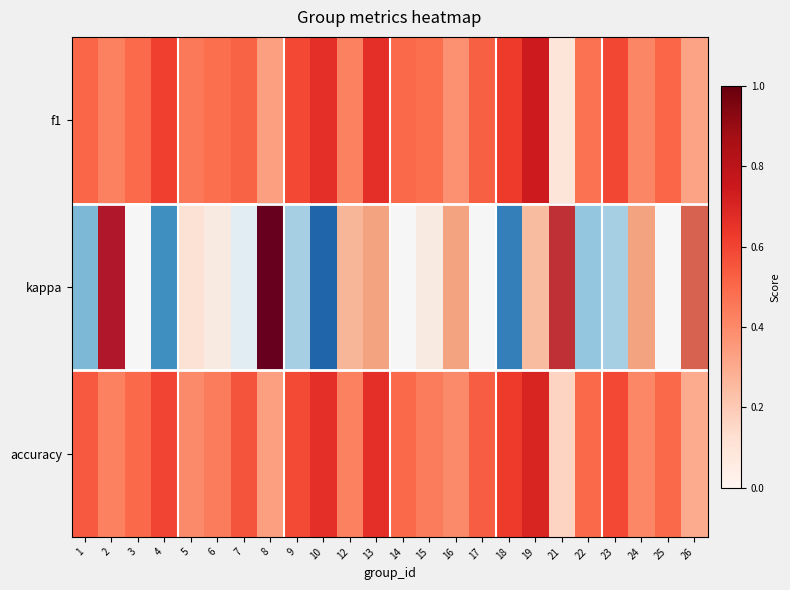

What is the difference between the maximum and minimum values?

0.5